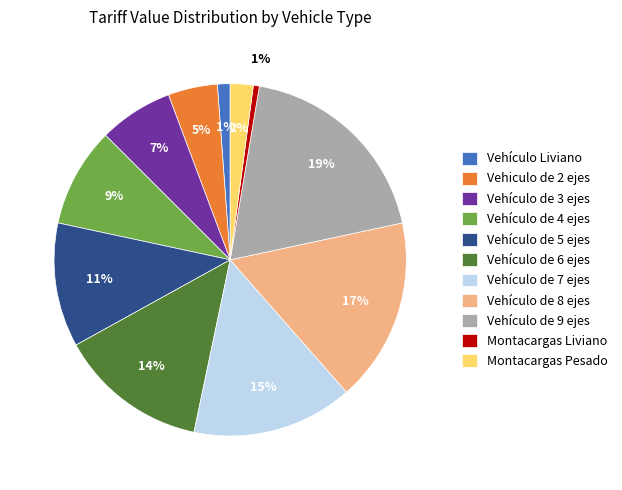

Does Vehiculo de 2 ejes account for over 50% of the chart?

No